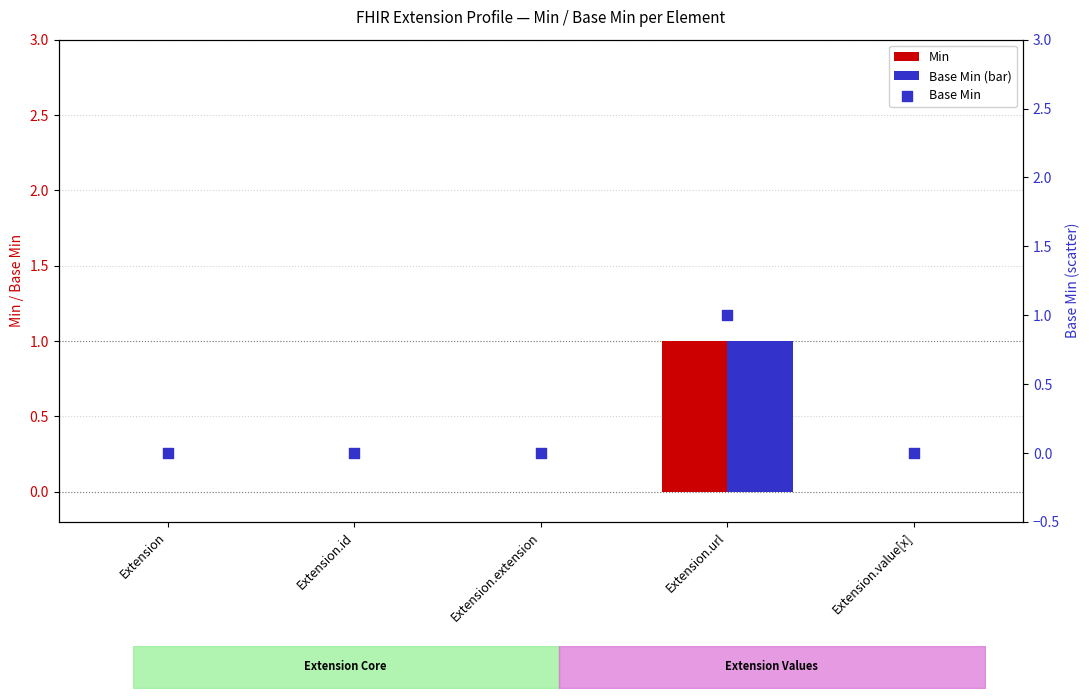

At which category is the sum across all series the highest?

Extension.url